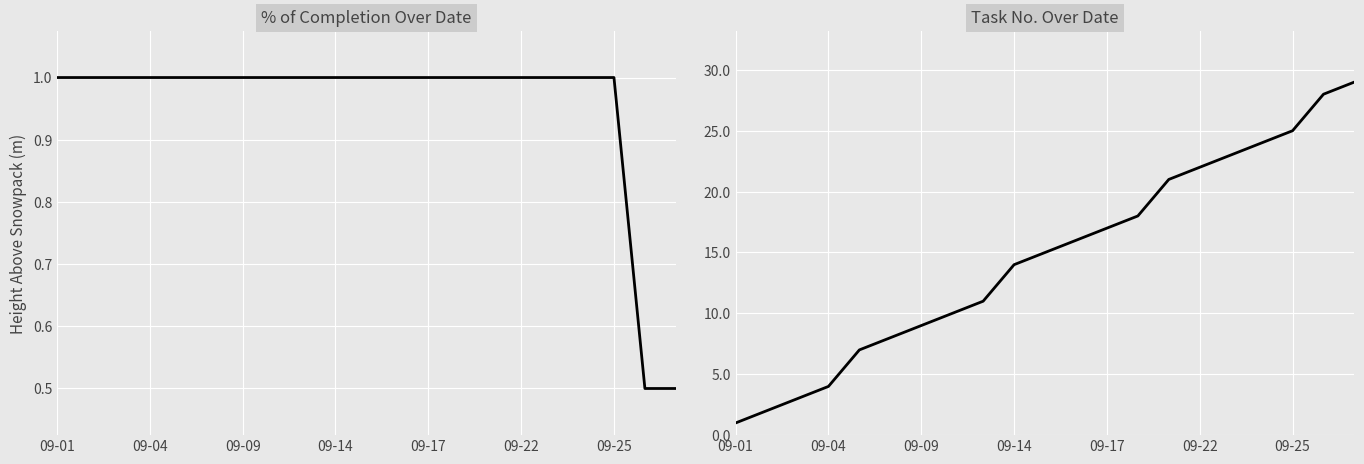

What is the lowest value of the No series?

1.0